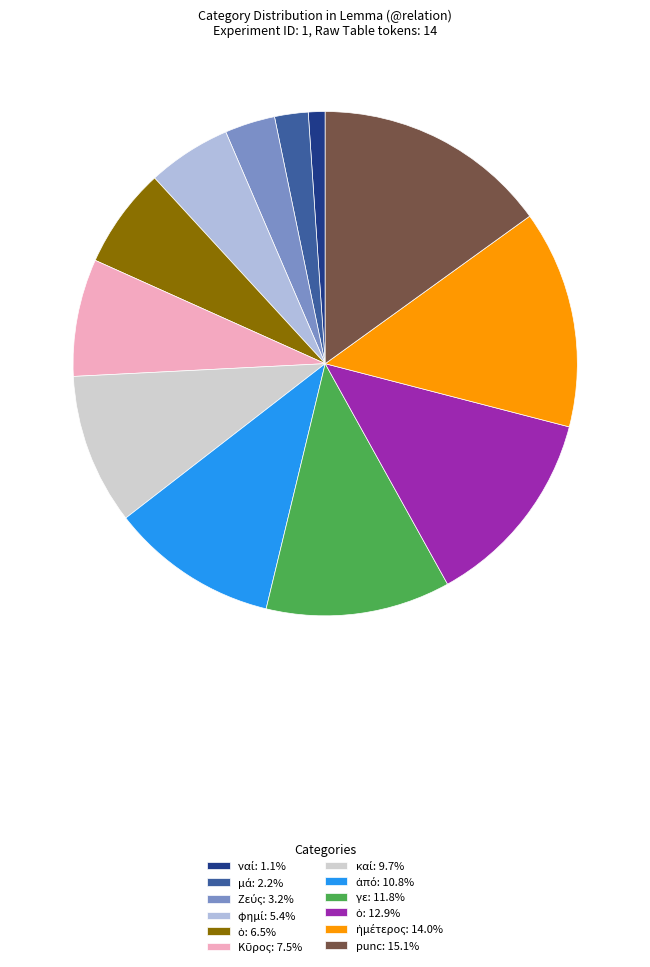

Is there a majority slice in this chart?

No